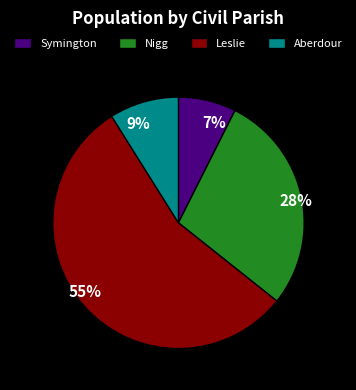

Is Leslie the majority of the pie?

Yes